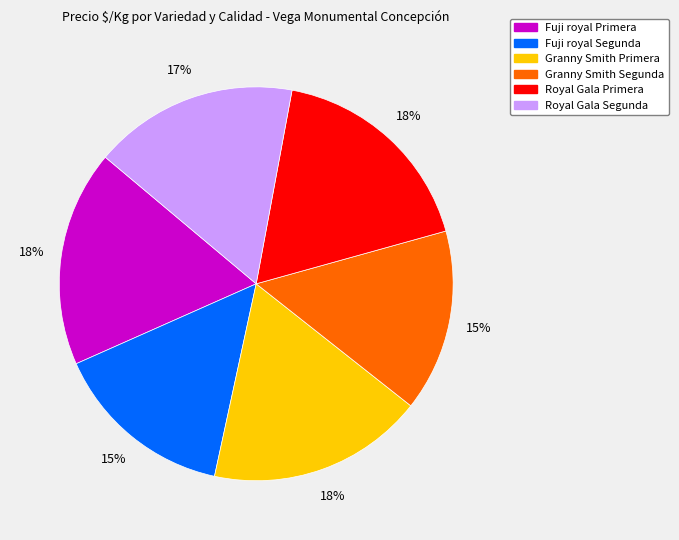

Is the sum of Granny Smith Primera and Granny Smith Segunda greater than half?

No